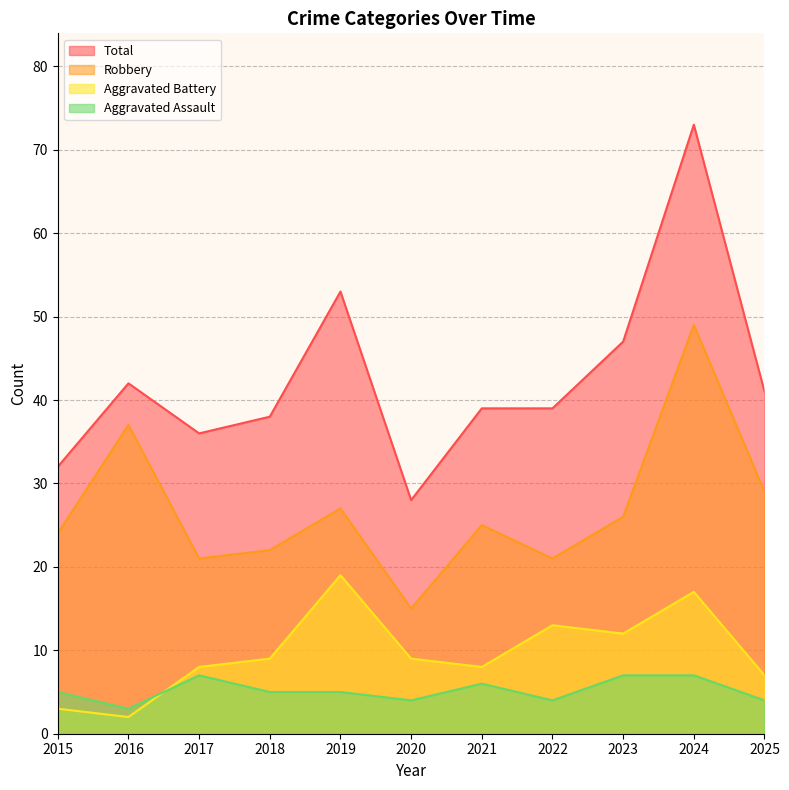

What is the value of the Aggravated Battery point at the 2nd from the left?

2